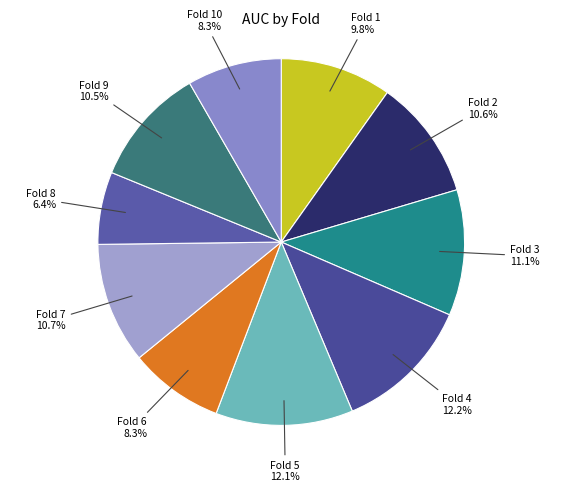

How many slices are in this pie chart?

10